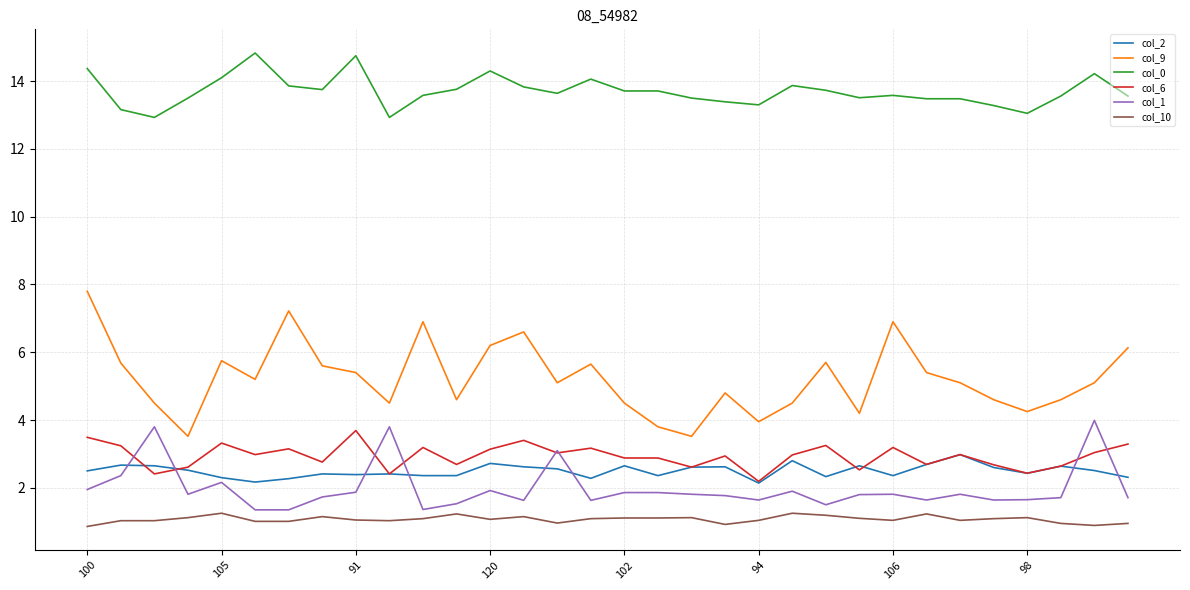

What are all the series names shown in the legend?

col_2, col_9, col_0, col_6, col_1, col_10